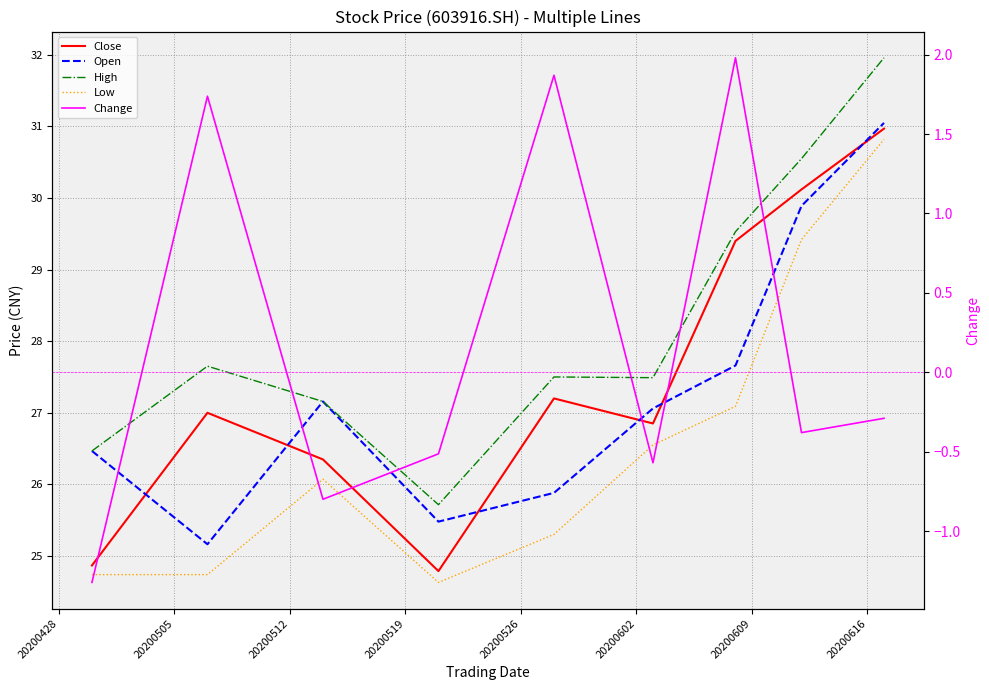

What position from the left is 20200512?

3